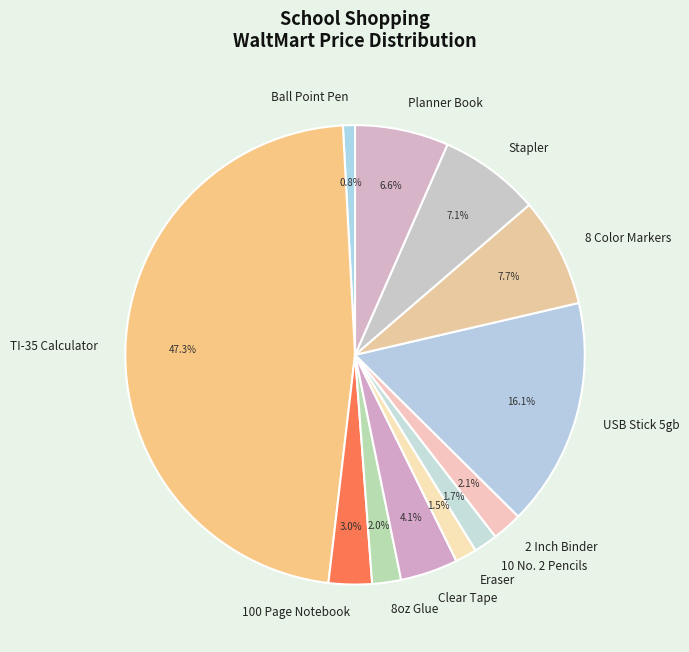

Which has a higher value, 2 Inch Binder or Clear Tape?

Clear Tape